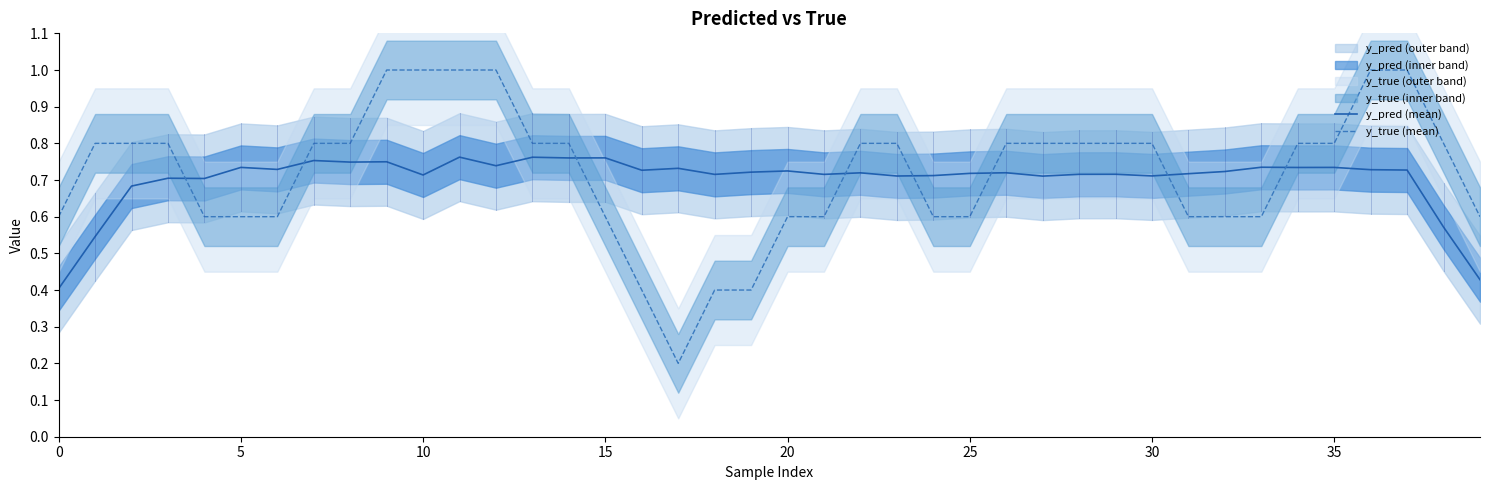

True or false: y_true (mean) has a value of 0.3 at 5.

False